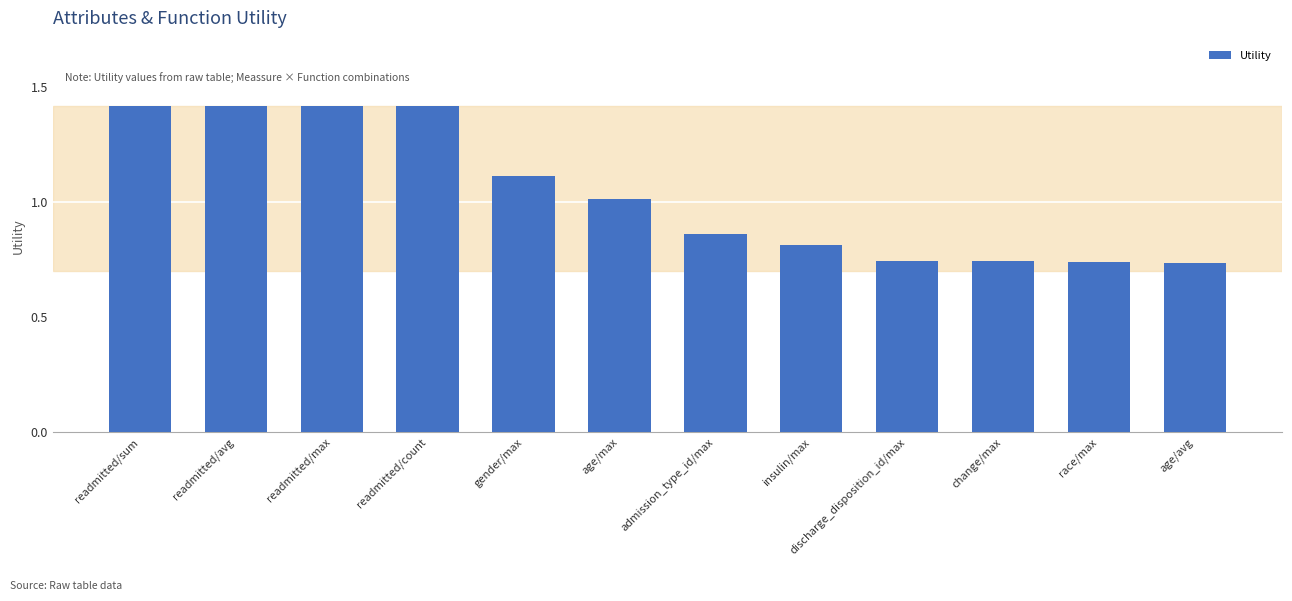

What is the greatest value displayed?

1.4